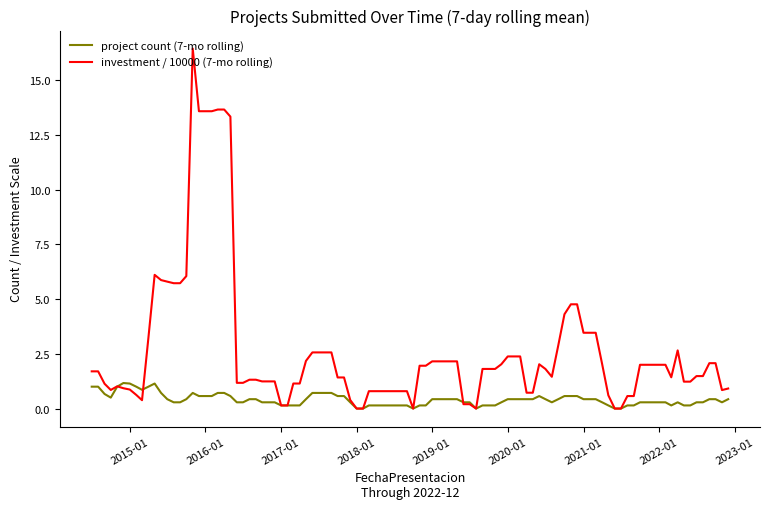

Rank the series by their average value, from highest to lowest.

investment / 10000 (7-mo rolling), project count (7-mo rolling)